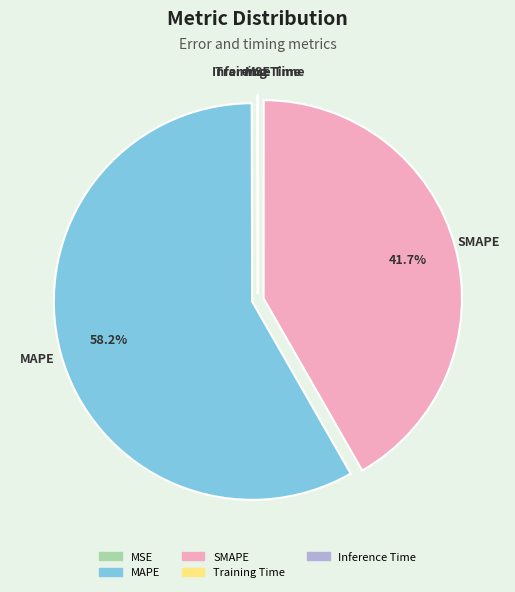

Is there any slice that represents more than half of the pie?

Yes